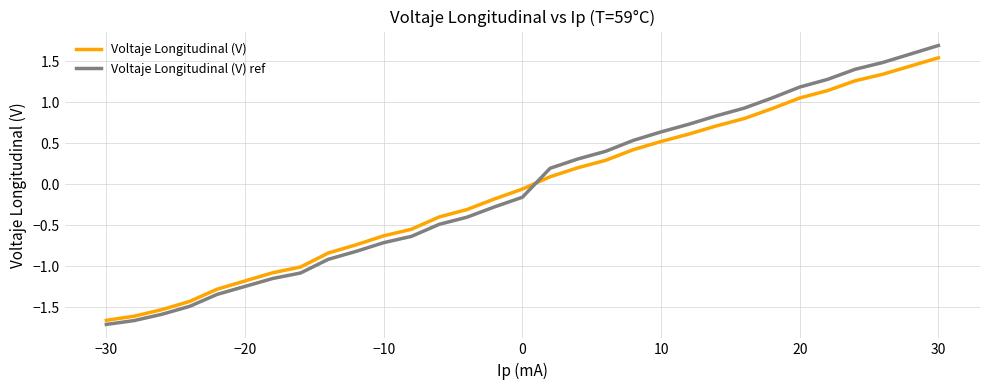

Which series has the widest spread of values?

Voltaje Longitudinal (V) ref